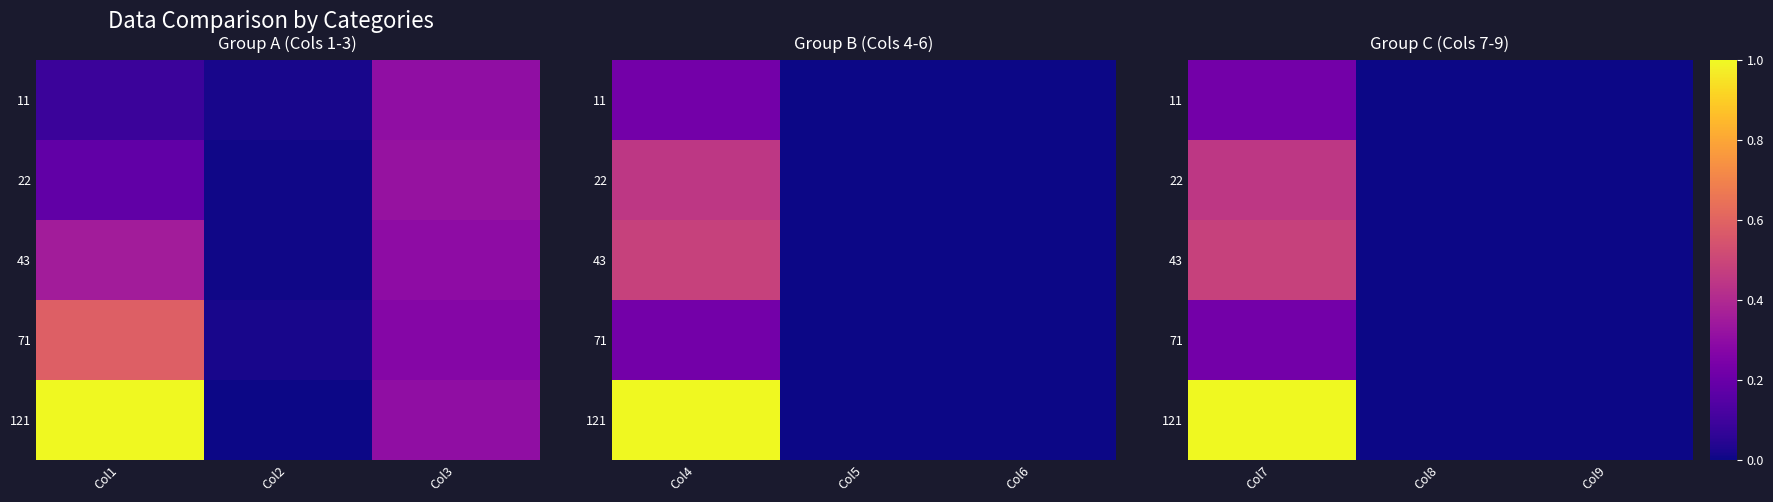

The value of 11 at Col7 is 0.2. True or false?

True